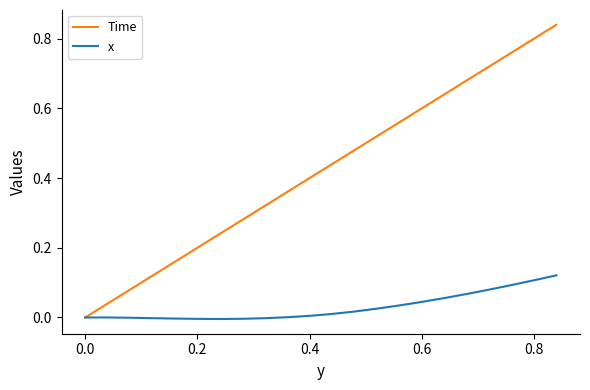

Which series has the largest total across all categories?

Time